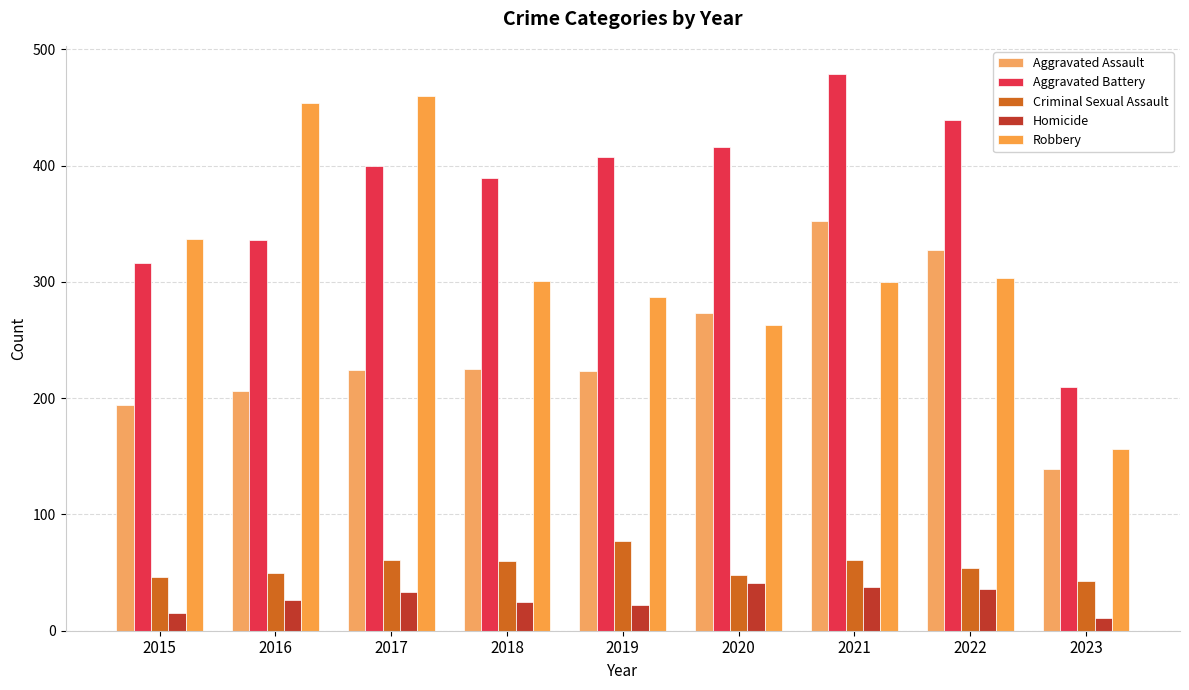

What is the minimum value for Criminal Sexual Assault?

43